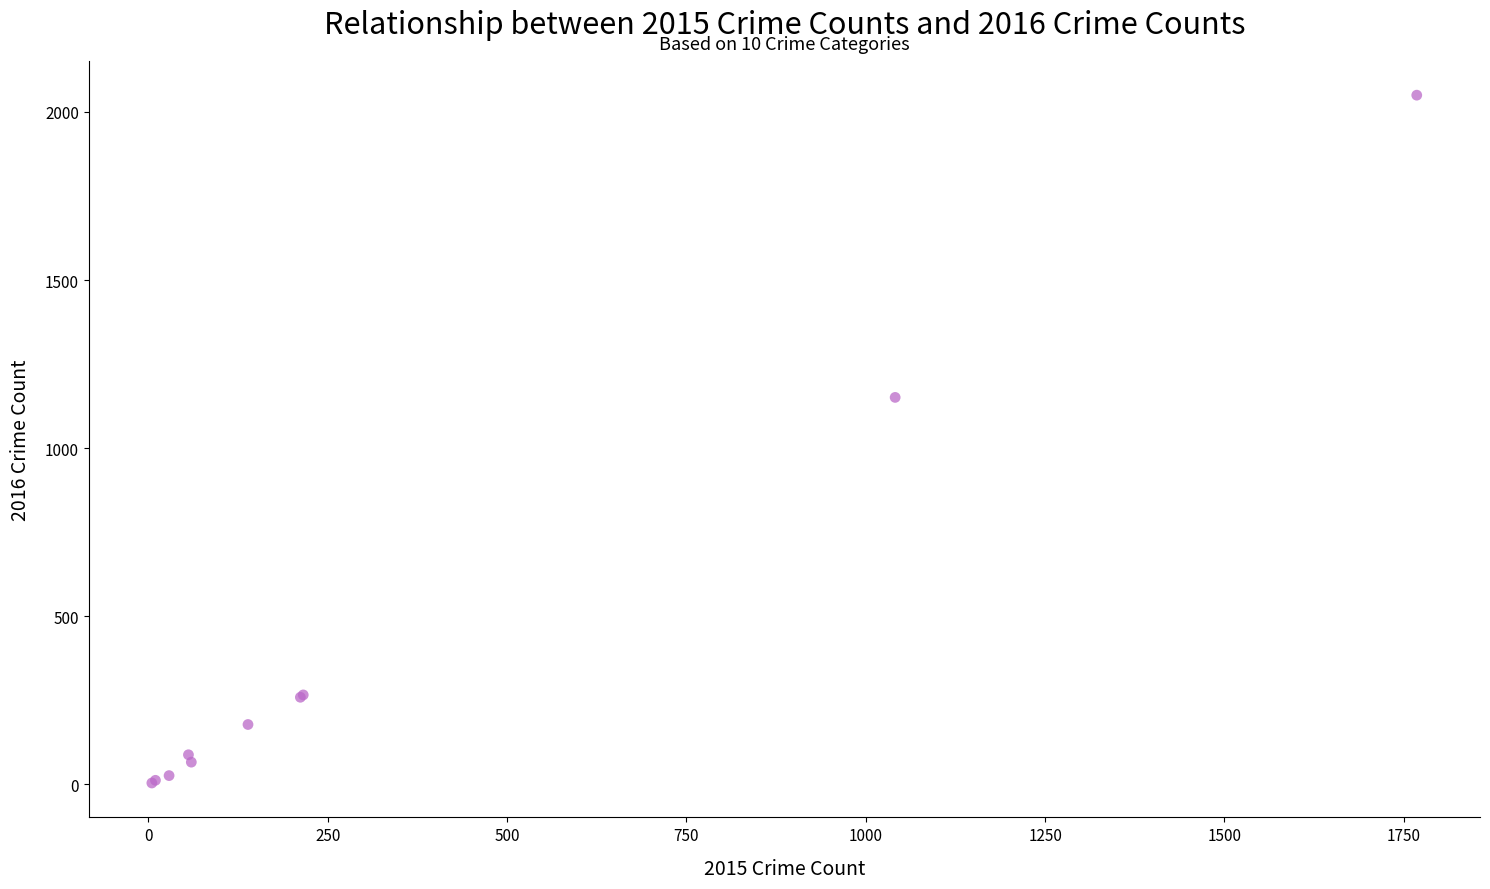

What Y value in the scatter plot is closest to 1027?

1151